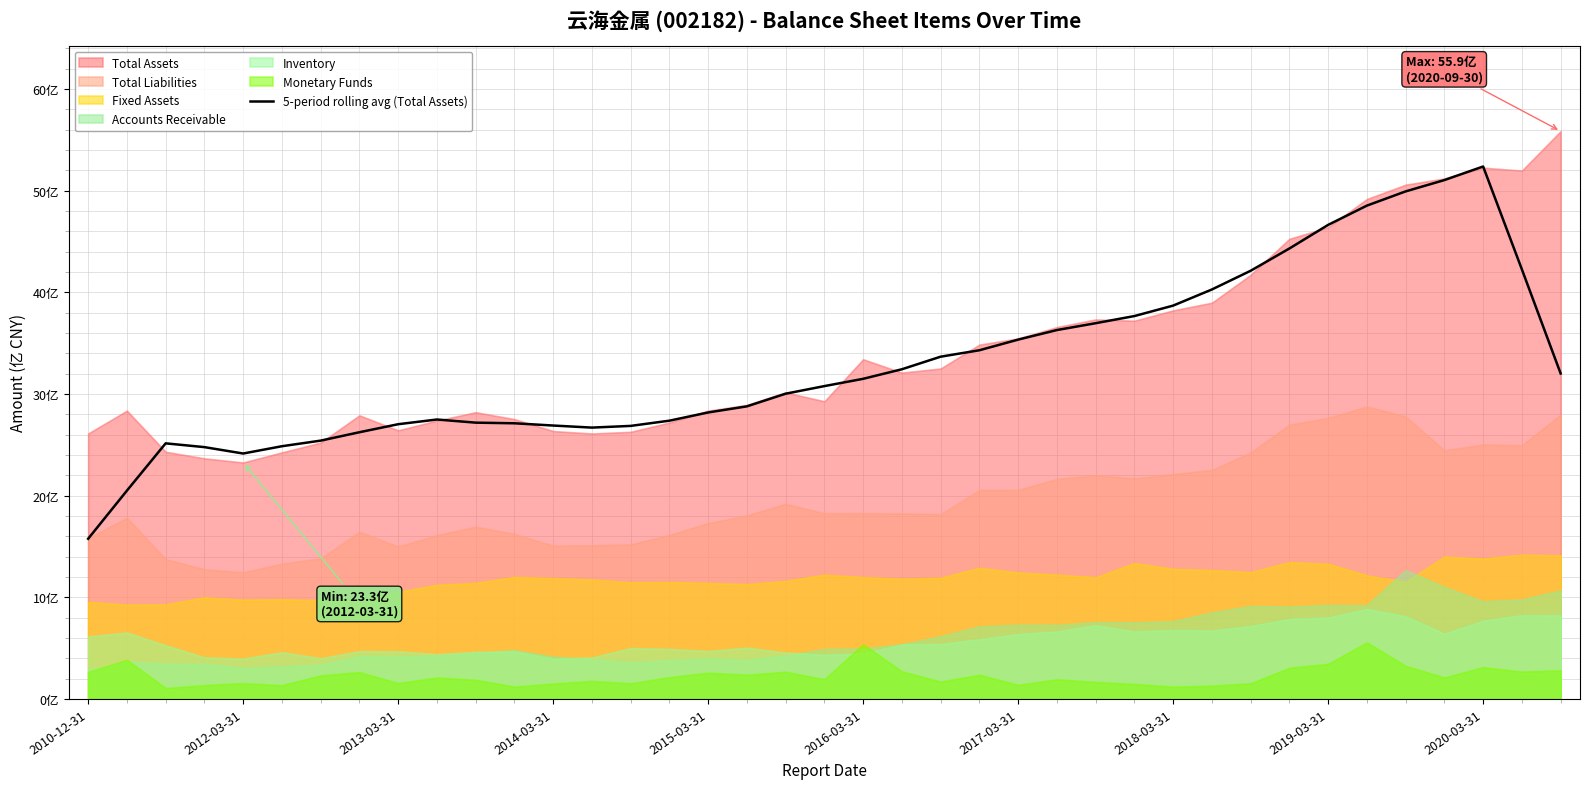

The value at 29 is 40.3. True or false?

True